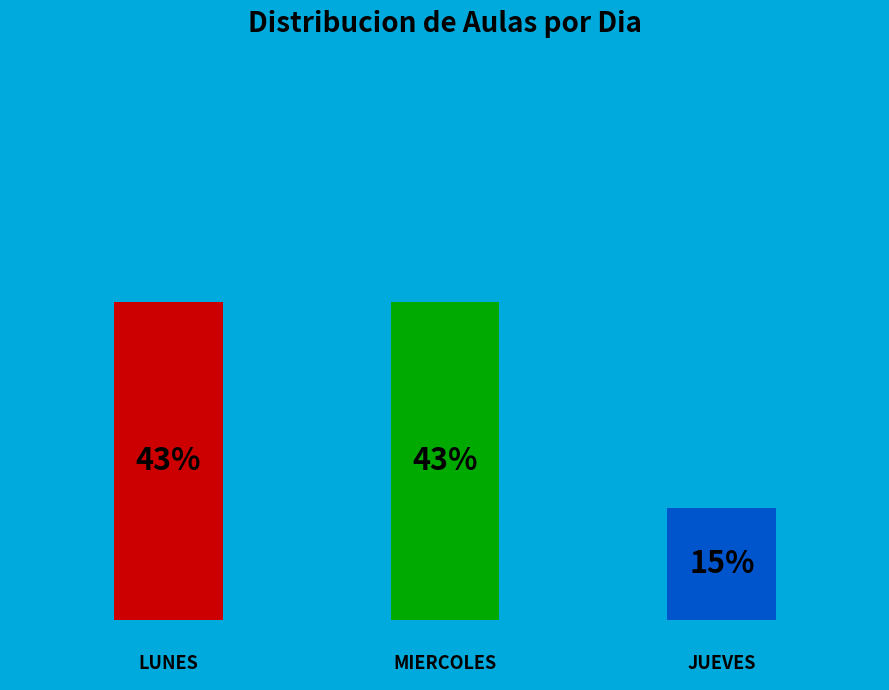

The JUEVES slice represents 3% of the pie. True or false?

False